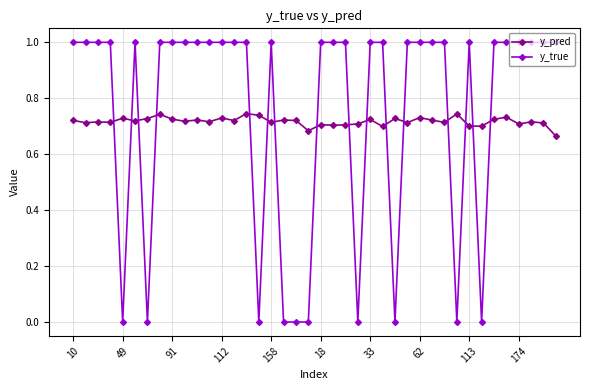

True or false: y_true has more than 2 points higher than both neighbors.

True